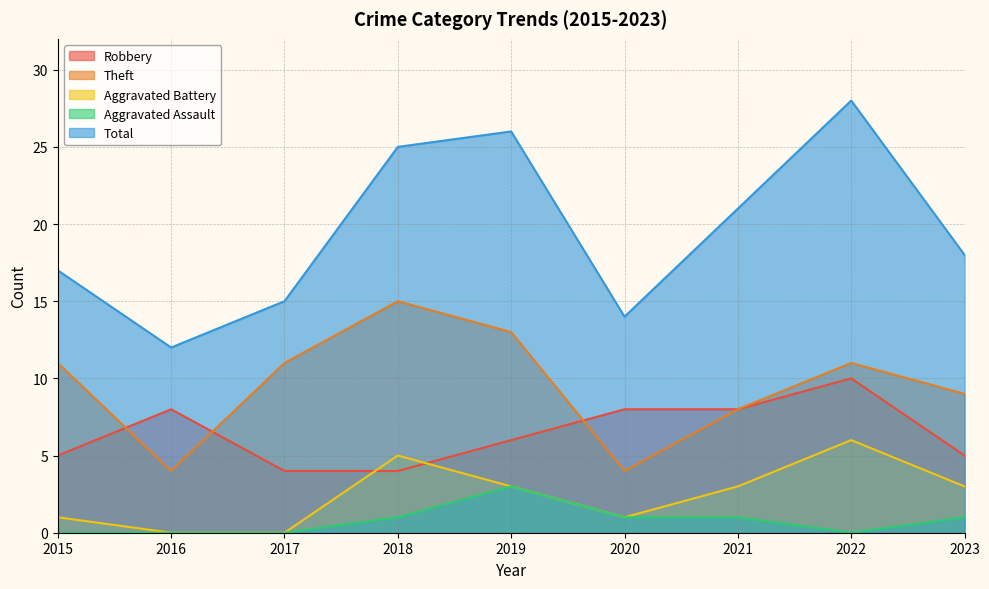

Reading right to left, what are all the values shown in this chart?

Robbery: 5	10	8	8	6	4	4	8	5
Theft: 9	11	8	4	13	15	11	4	11
Aggravated Battery: 3	6	3	1	3	5	0	0	1
Aggravated Assault: 1	0	1	1	3	1	0	0	0
Total: 18	28	21	14	26	25	15	12	17